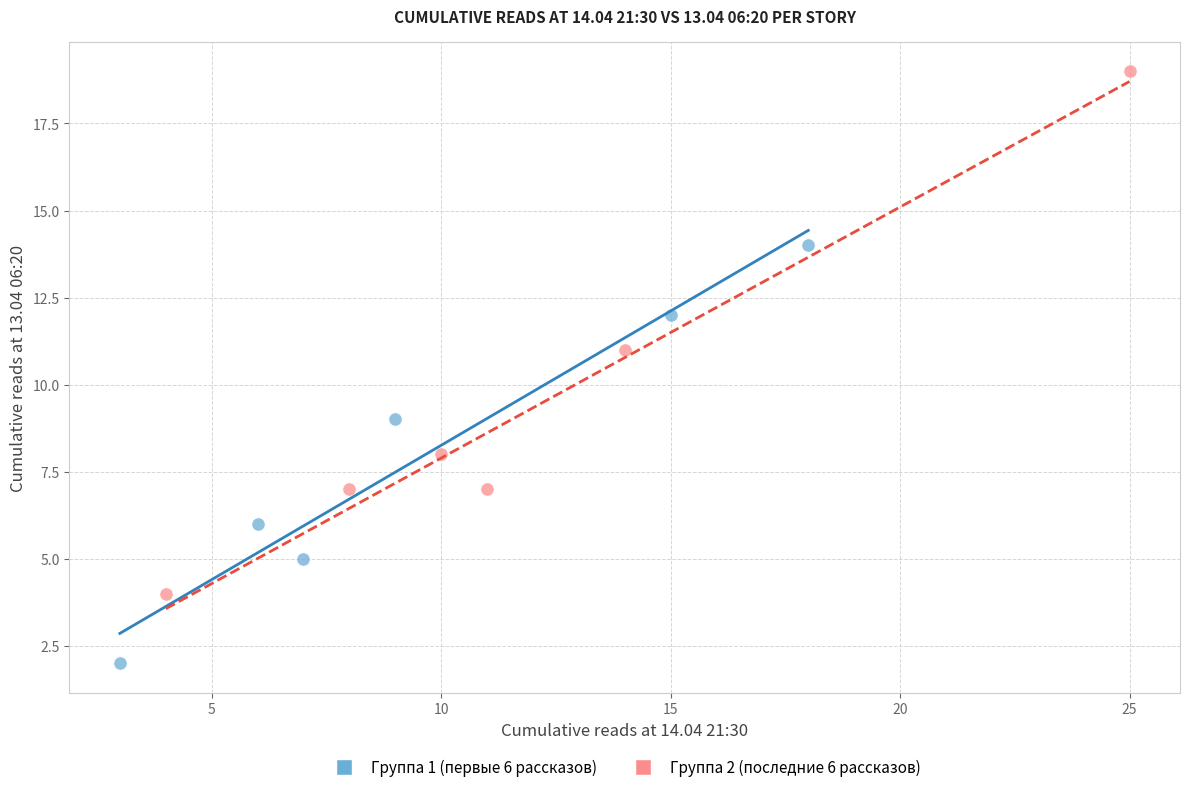

What are all the series names shown in the legend?

Группа 1 (первые 6 рассказов), Группа 2 (последние 6 рассказов)